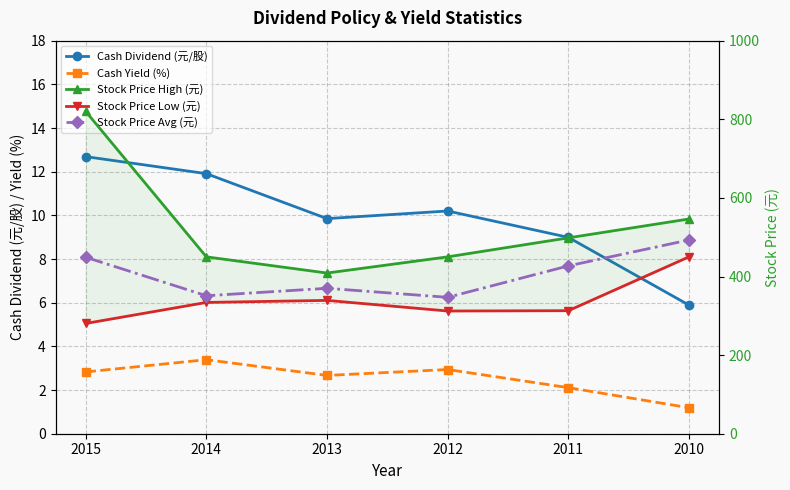

The Cash Dividend (元/股) series shows 10.2 at 2012. True or false?

True